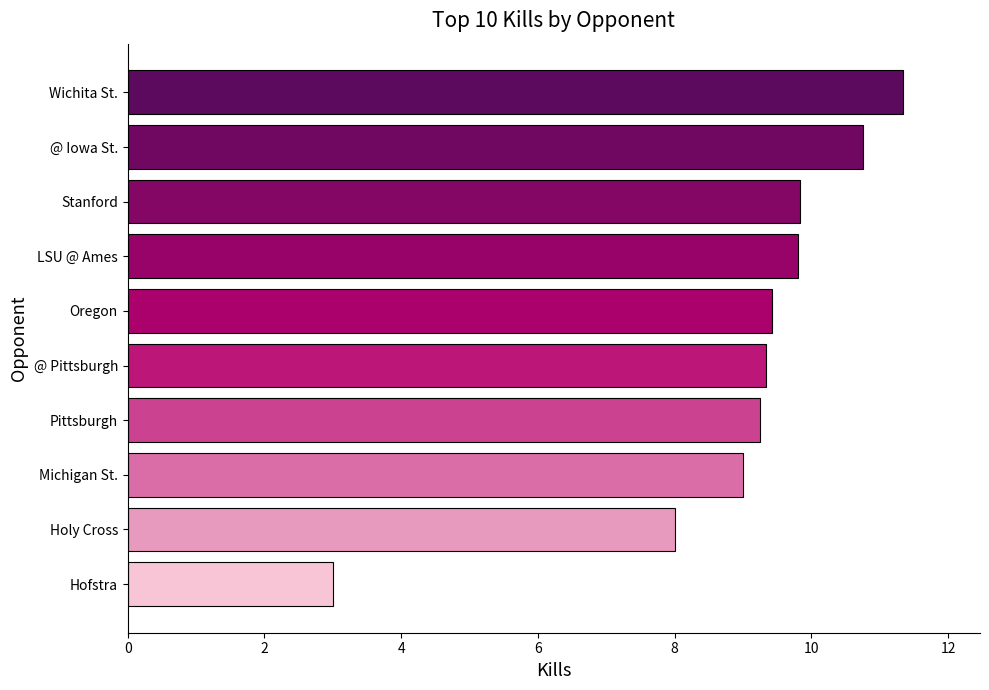

Where is the data nearest to the value 7?

Holy Cross